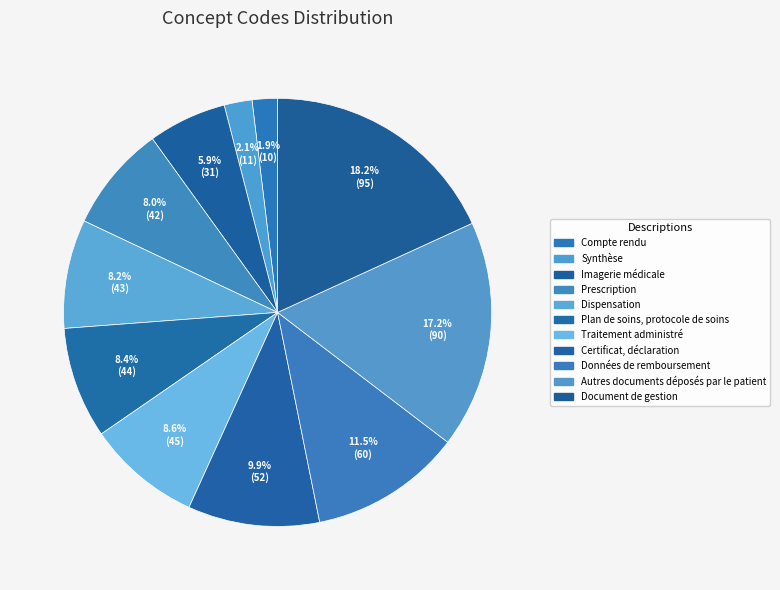

Is it true that Document de gestion is 18% of the pie?

True